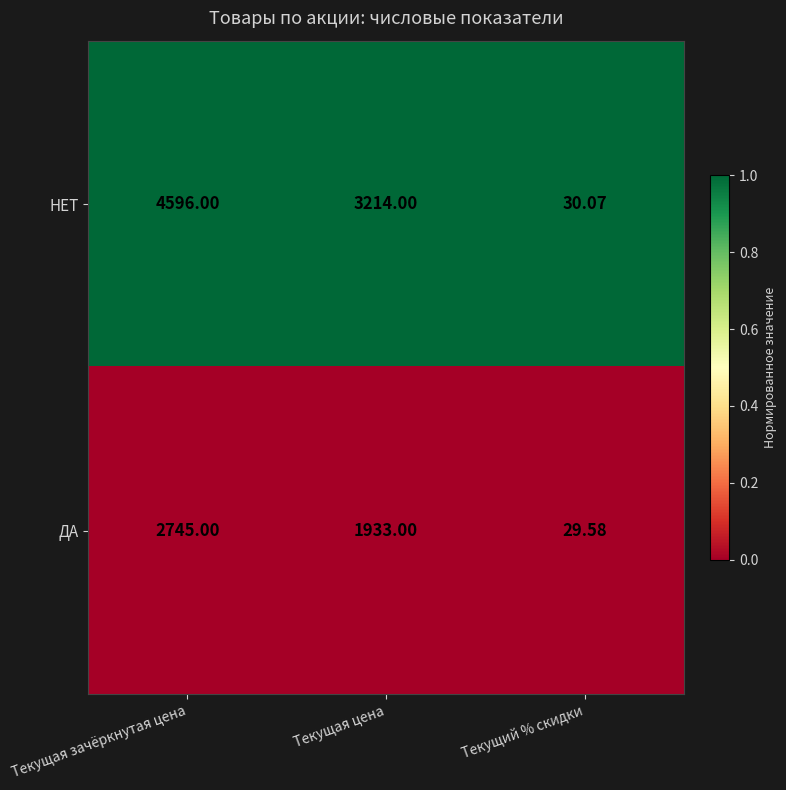

Where is НЕТ nearest to the value 2313?

Текущая цена